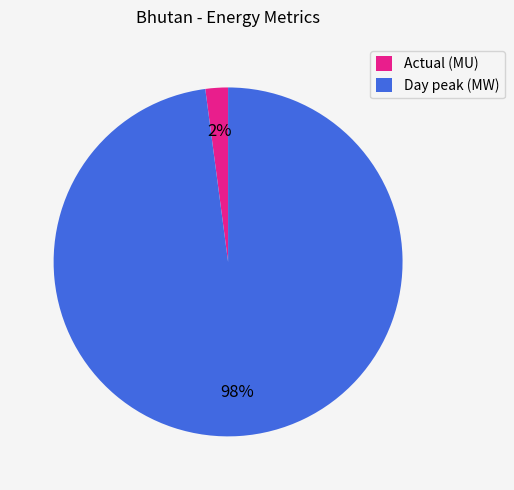

True or false: Actual (MU) accounts for 9% of the total.

False